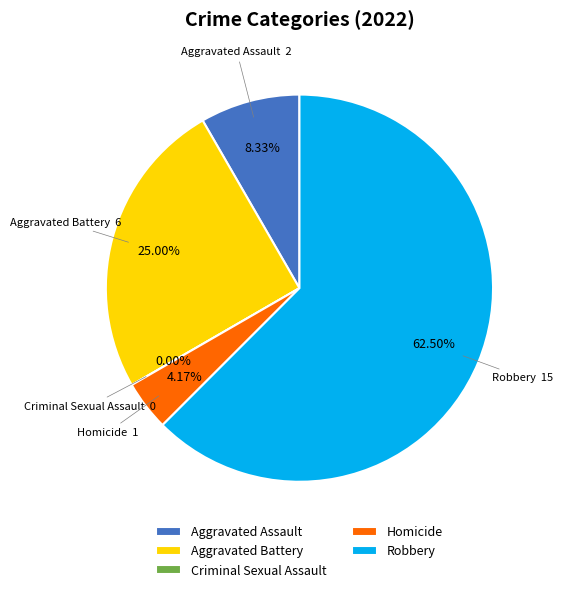

What portion of the pie excludes Aggravated Assault?

91.7%